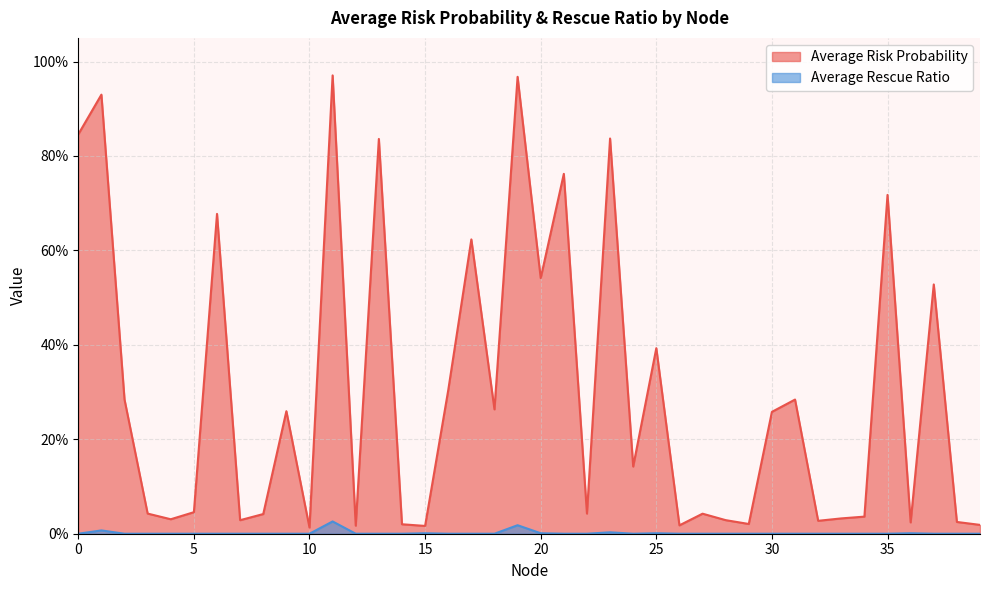

What is the value of the Average Risk Probability point at the 21st from the left?

0.5